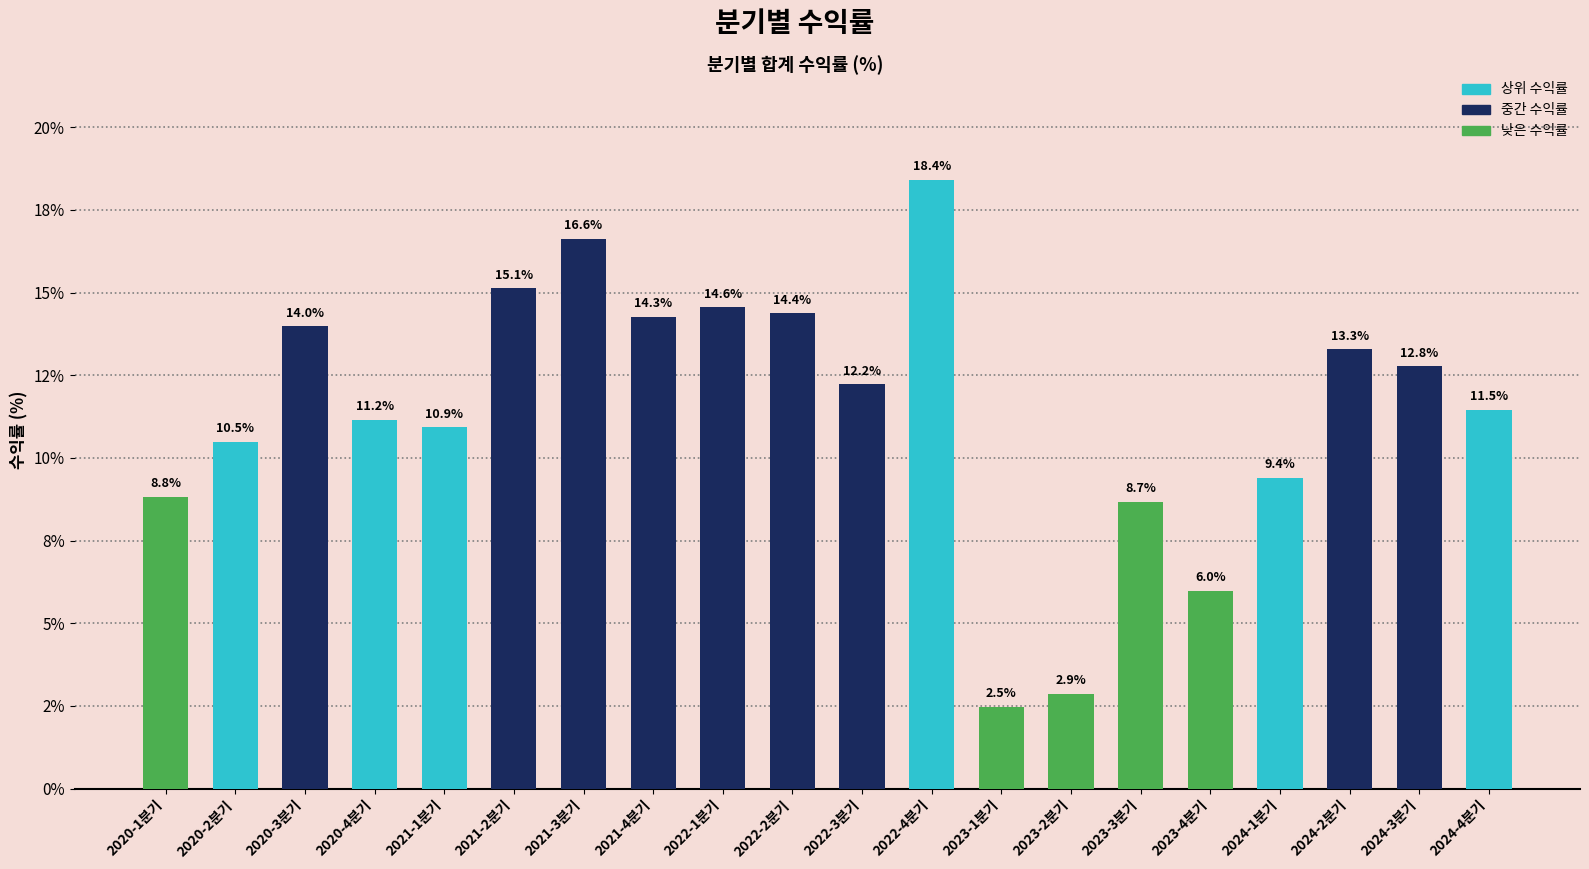

List the labels in order of value, smallest first.

2023-1분기, 2023-2분기, 2023-4분기, 2023-3분기, 2020-1분기, 2024-1분기, 2020-2분기, 2021-1분기, 2020-4분기, 2024-4분기, 2022-3분기, 2024-3분기, 2024-2분기, 2020-3분기, 2021-4분기, 2022-2분기, 2022-1분기, 2021-2분기, 2021-3분기, 2022-4분기